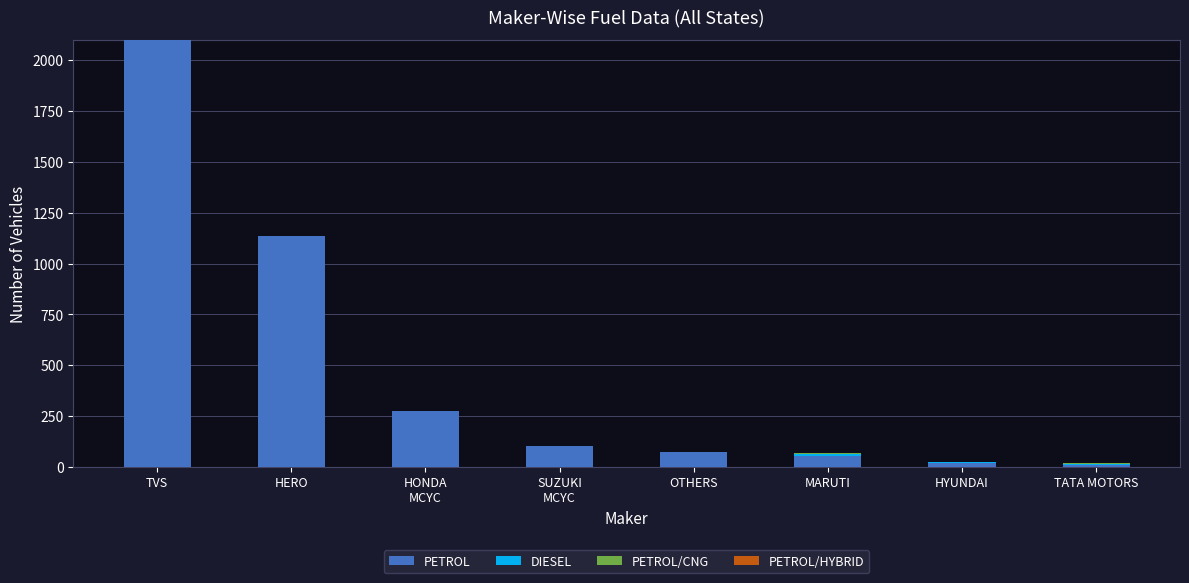

Where is PETROL nearest to the value 1054?

HERO